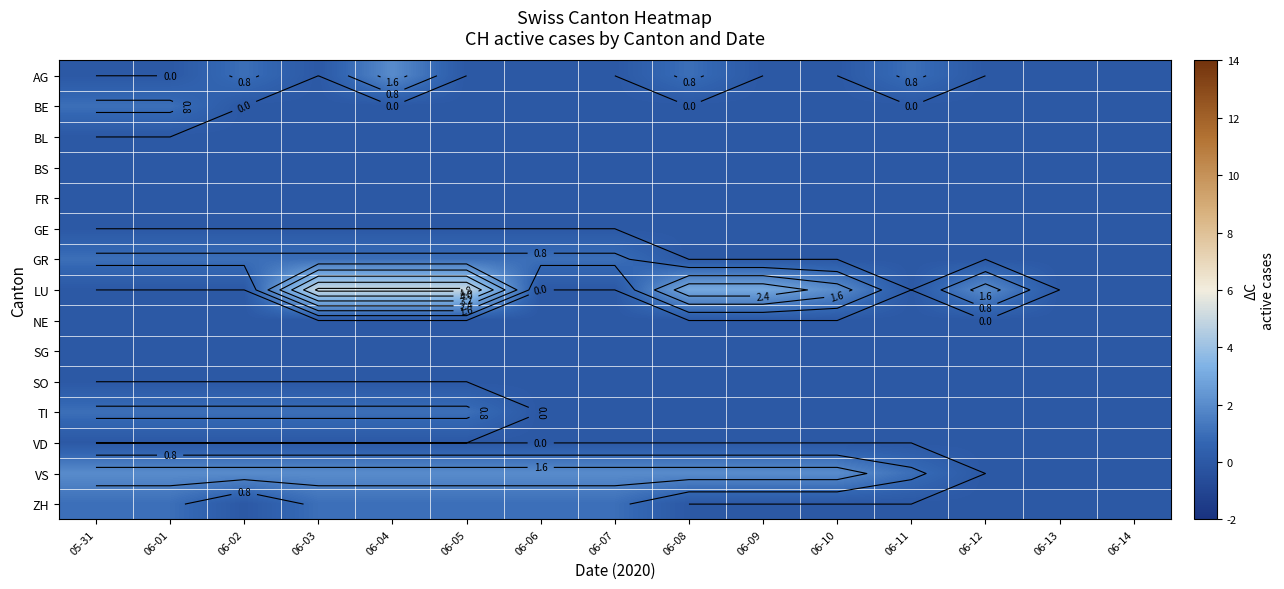

Is it true that VD equals 0 at 05-31?

True